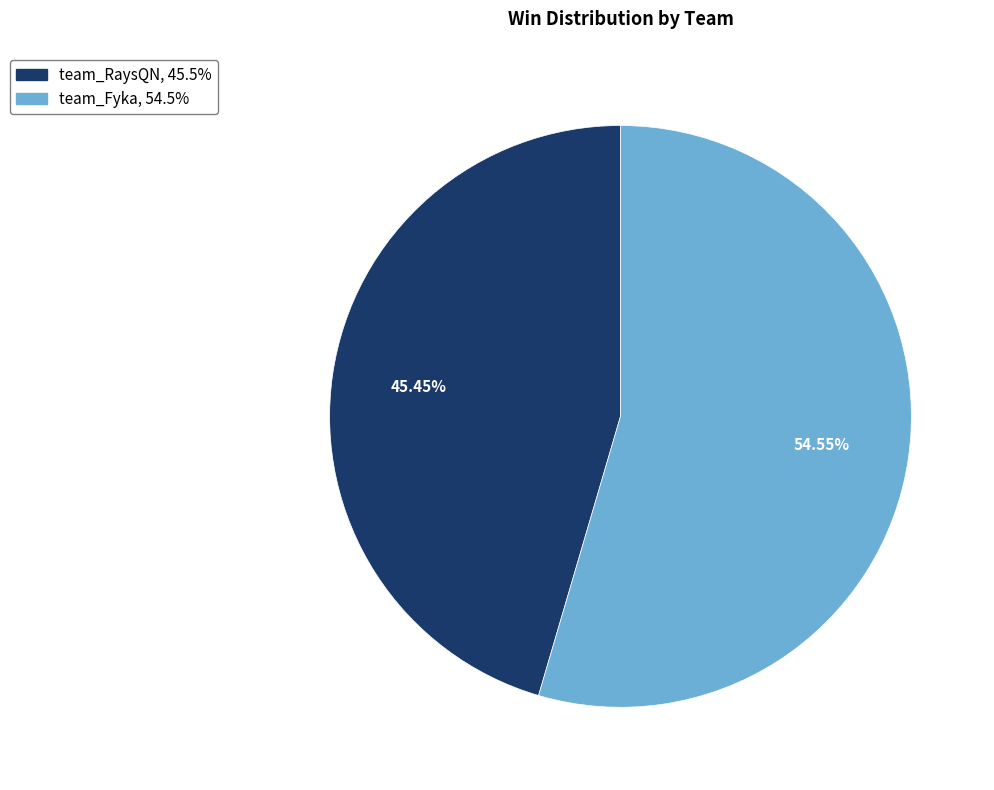

To the nearest percent, what is the average slice percentage?

50%